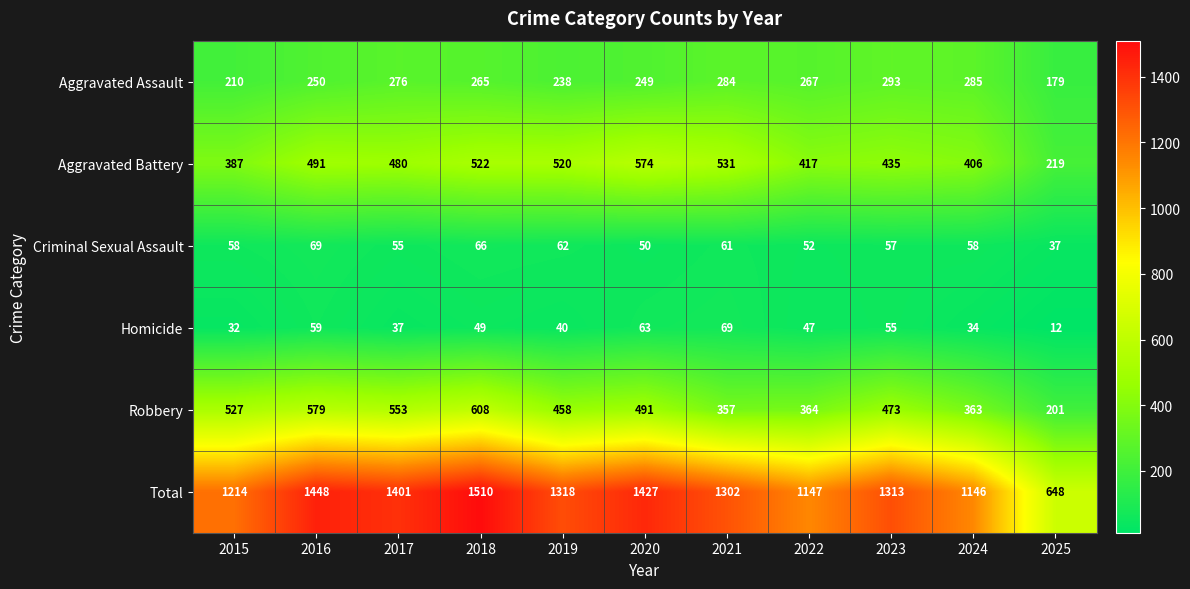

Which category has the highest value in the Robbery series?

2018